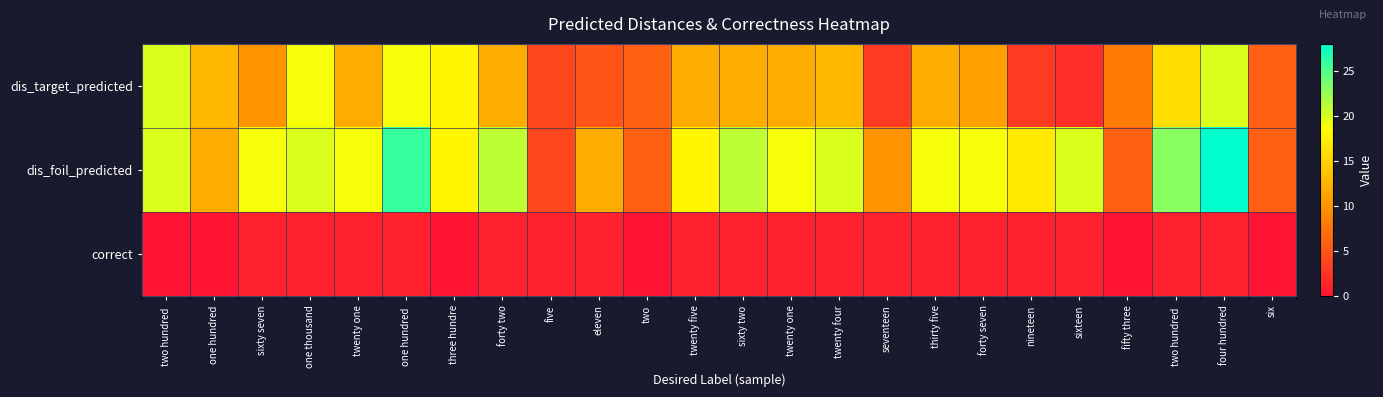

How many data points does each series have?

24